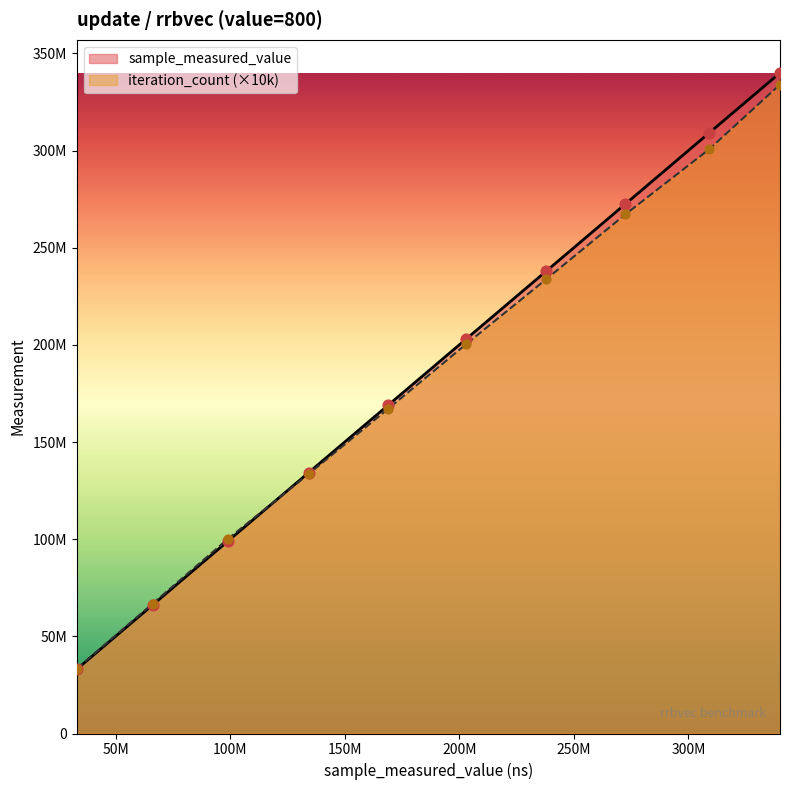

Which series contains the lowest Y value?

sample_measured_value